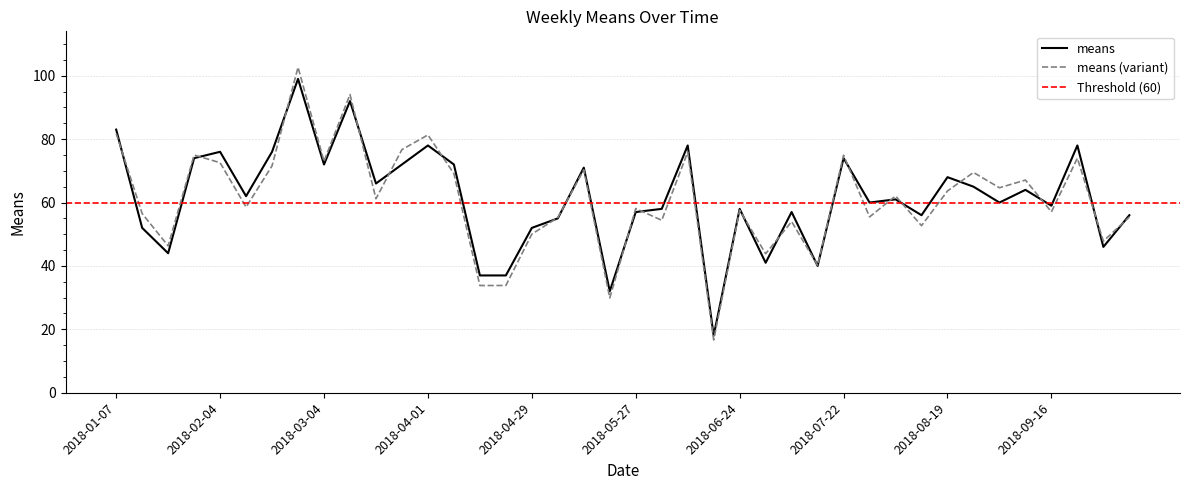

What is the label of the 26th point from the left?

2018-07-01